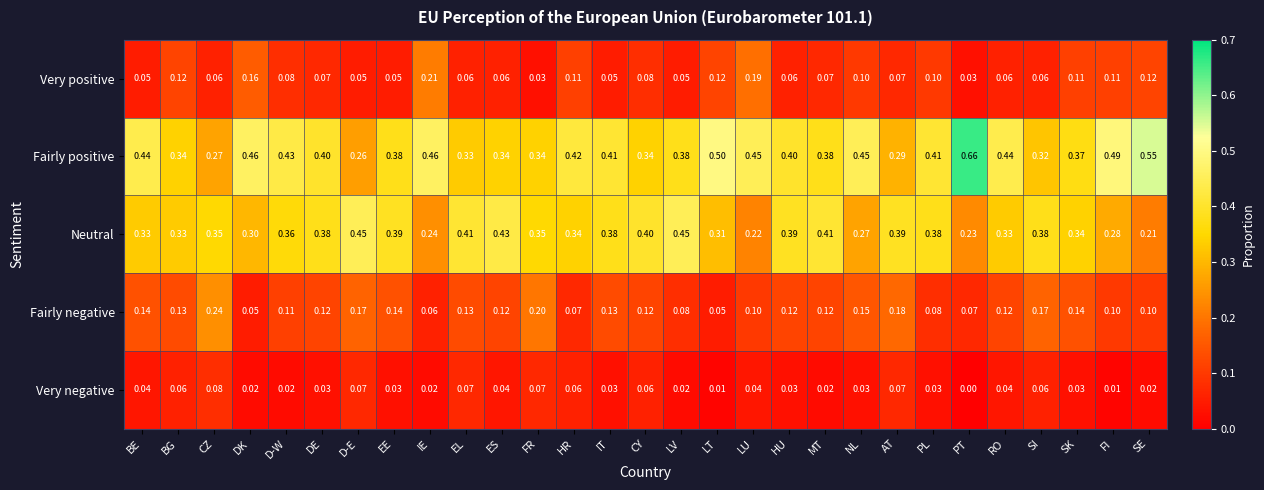

Is the value of Fairly positive at IE greater than the value of Very positive at ES?

Yes